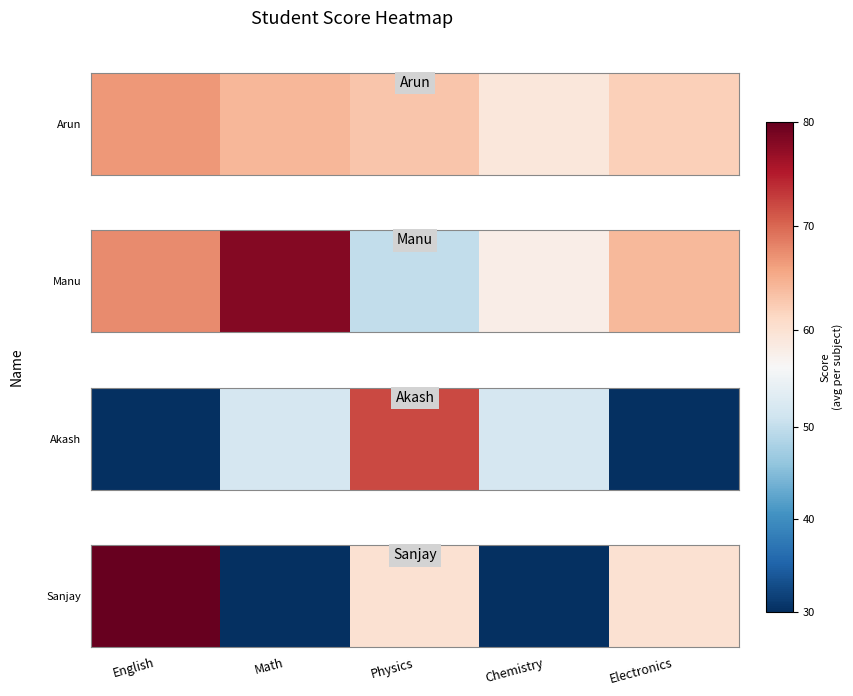

List the labels in order of value, smallest first.

Math, Chemistry, Physics, Electronics, English